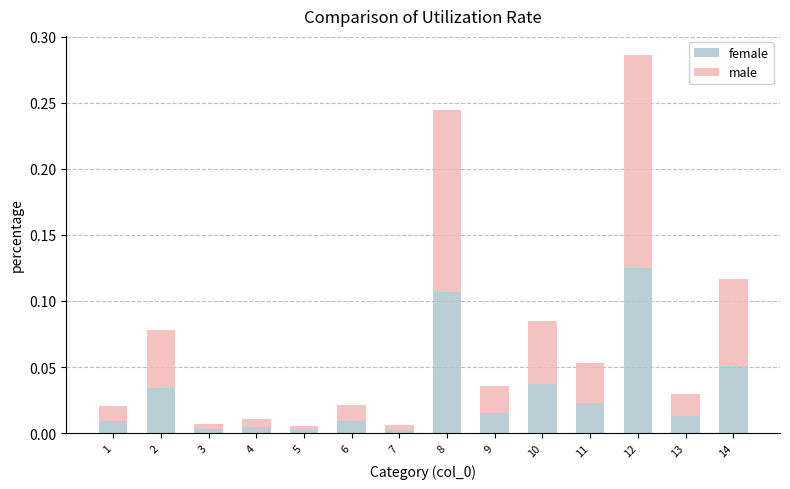

At which category is the sum across all series the highest?

12